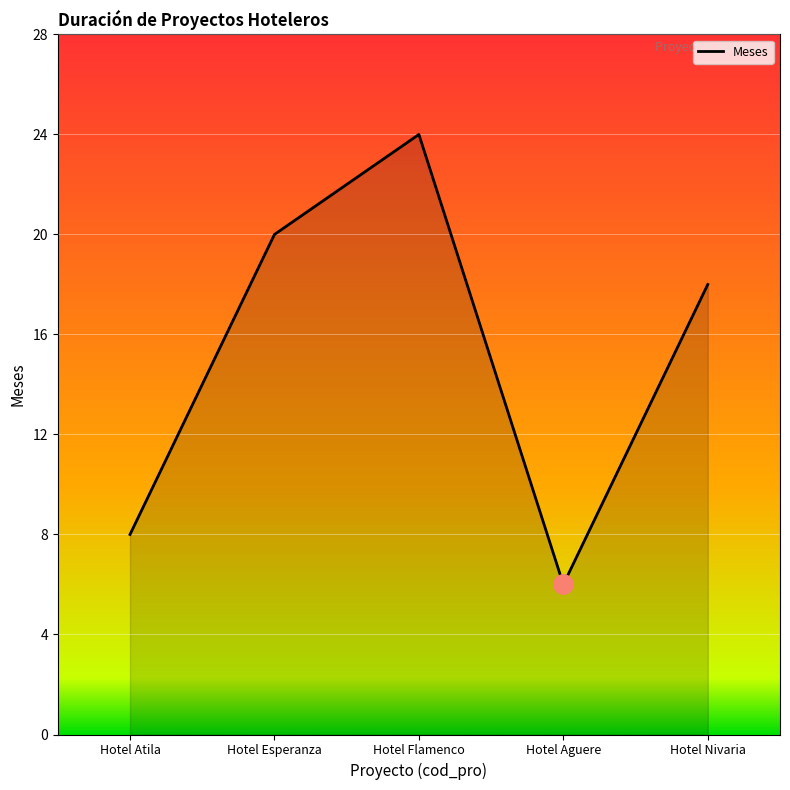

What is the minimum value shown in the chart?

6